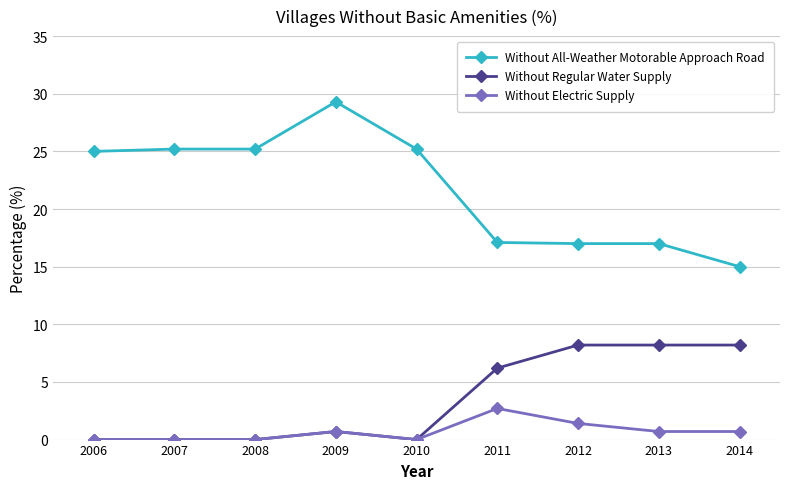

Does the chart display data point markers on the line(s)?

Yes